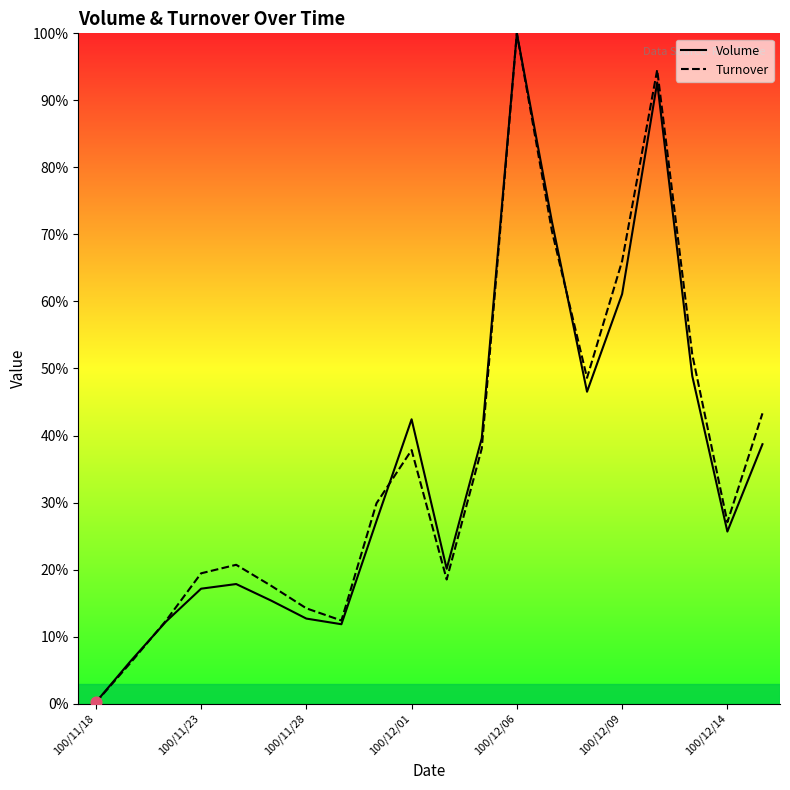

What are all the series names shown in the legend?

Volume, Turnover